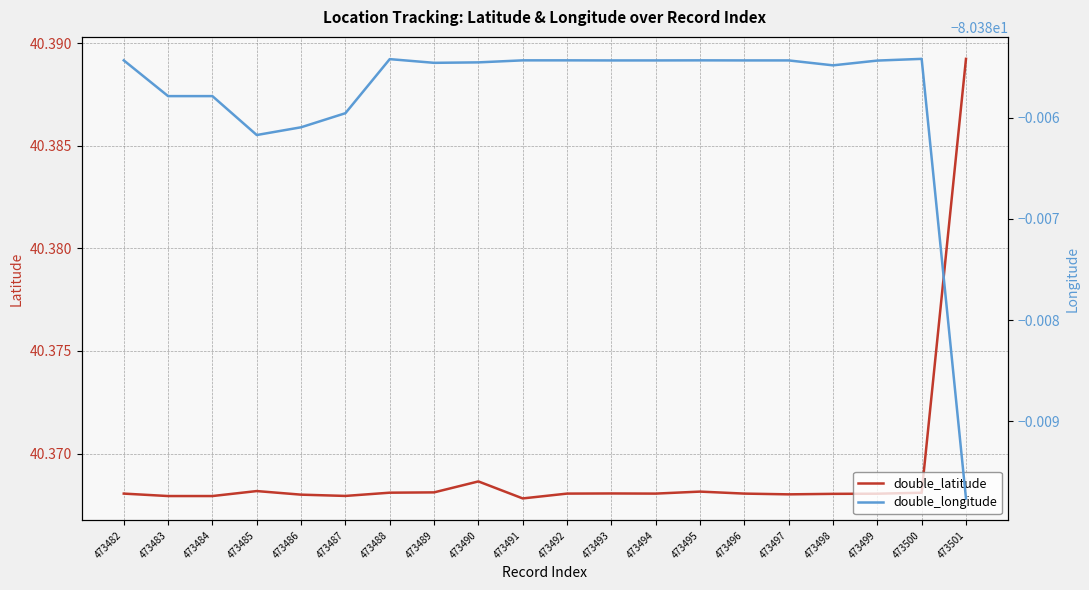

The double_longitude series shows -80.4 at 473496. True or false?

True